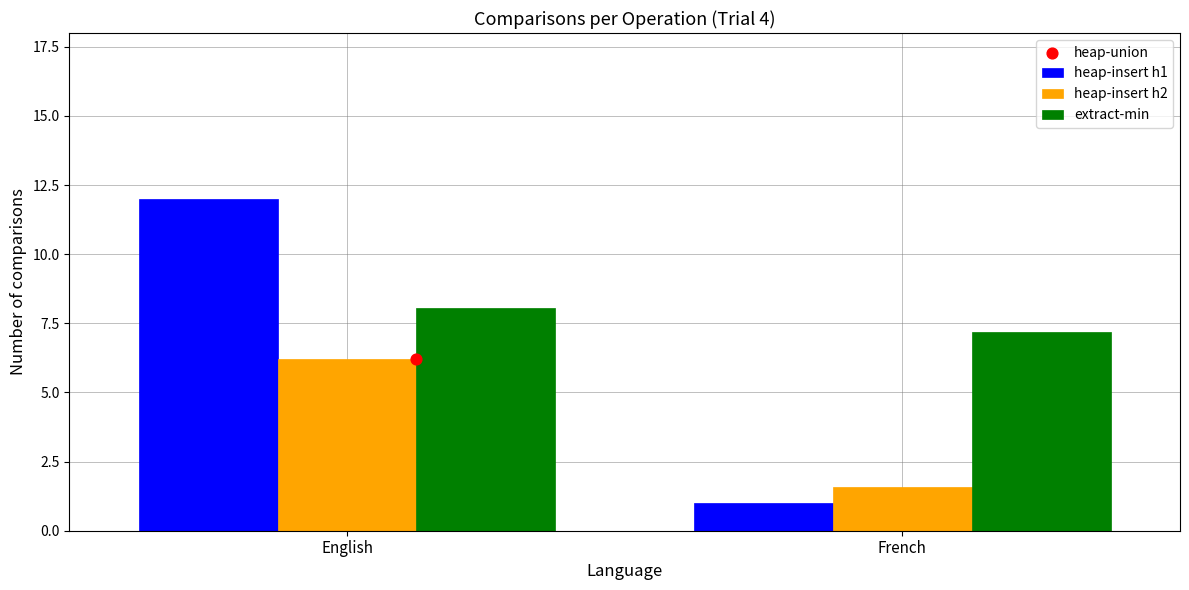

Which series has the largest total across all categories?

extract-min